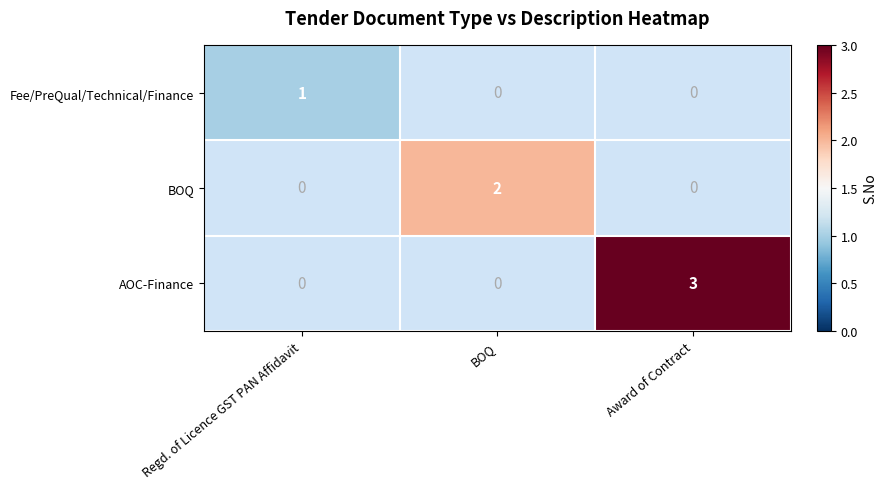

The Fee/PreQual/Technical/Finance series shows 2 at Regd. of Licence GST PAN Affidavit. True or false?

False